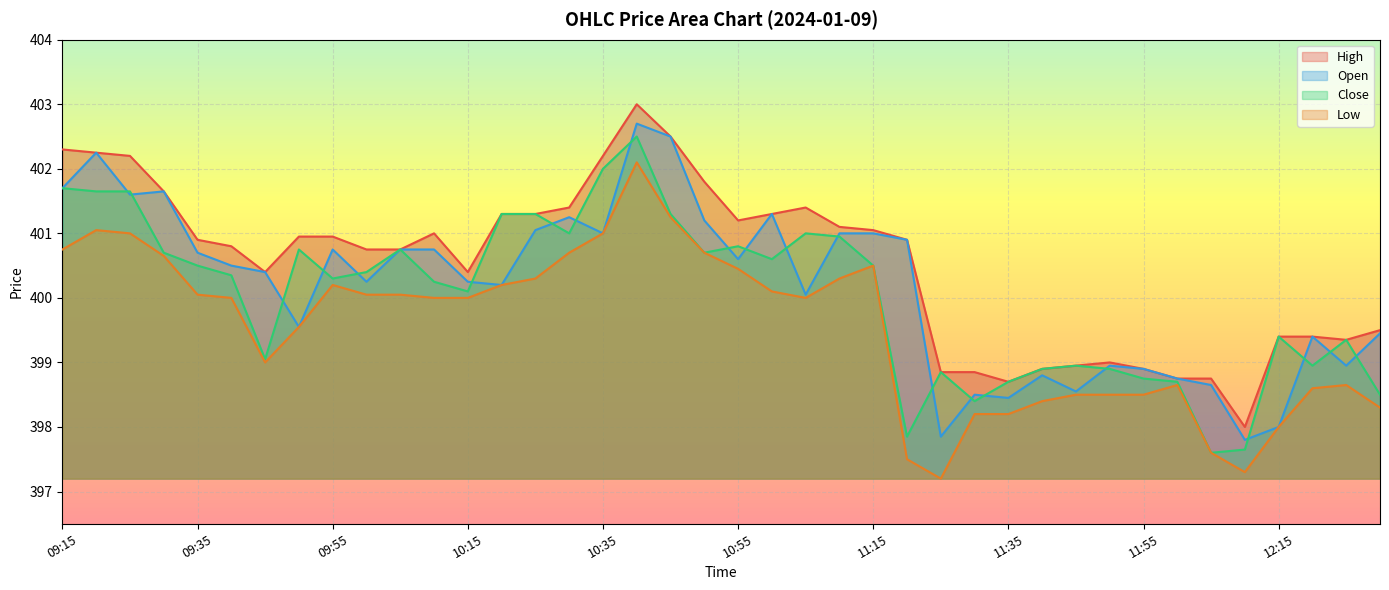

True or false: Close has a value of 619.0 at 10:45.

False